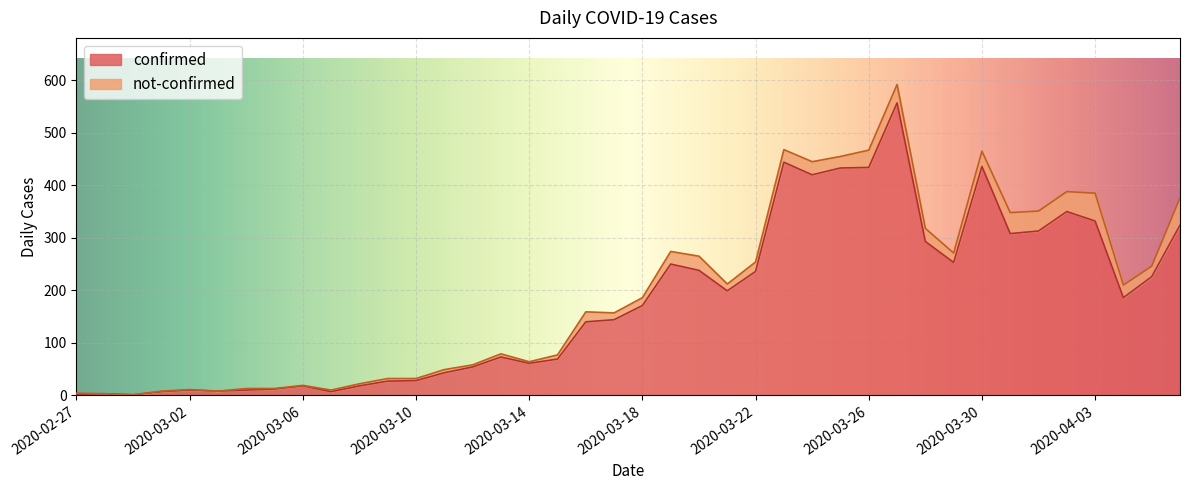

Where is the first local minimum?

2020-02-29